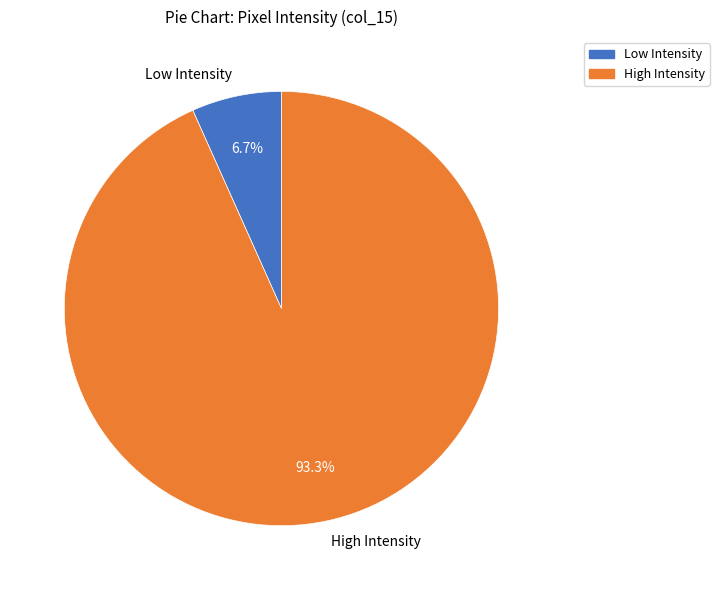

Rank the categories by value from highest to lowest.

High Intensity, Low Intensity